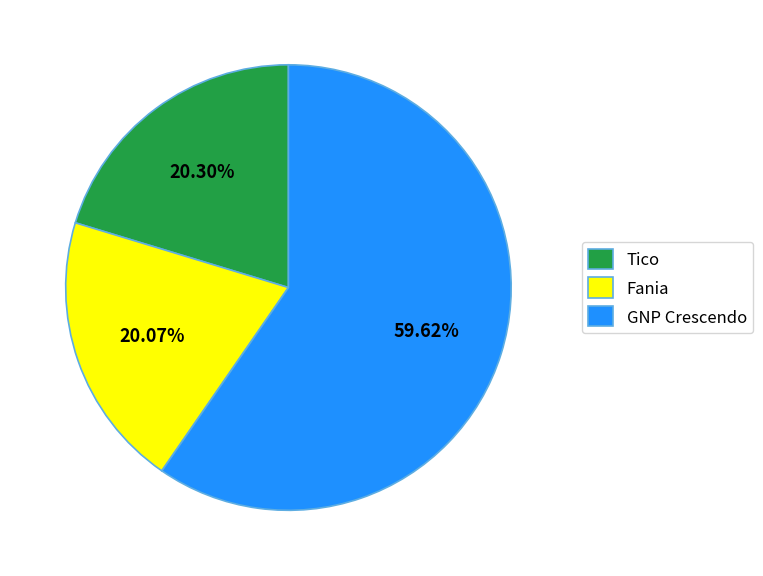

How much of the chart is everything except GNP Crescendo?

40.4%